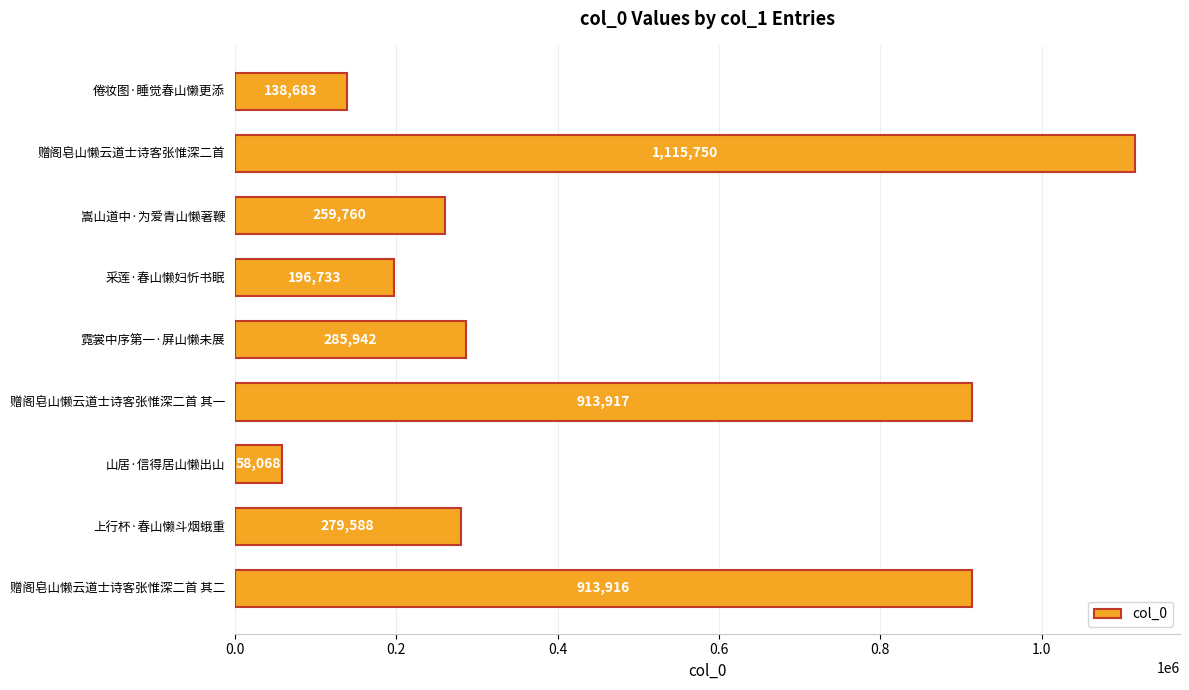

What is the sum of the values at 倦妆图·睡觉春山懒更添 and 赠阁皂山懒云道士诗客张惟深二首?

1254433